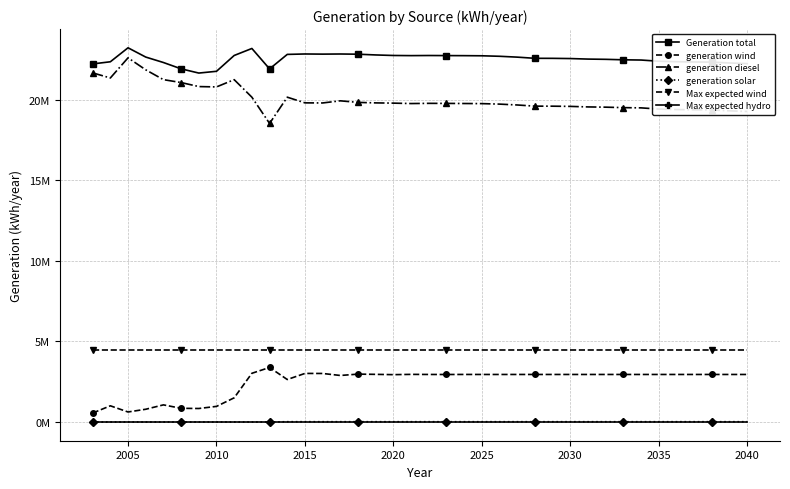

Is this an area chart (filled region under the line)?

No